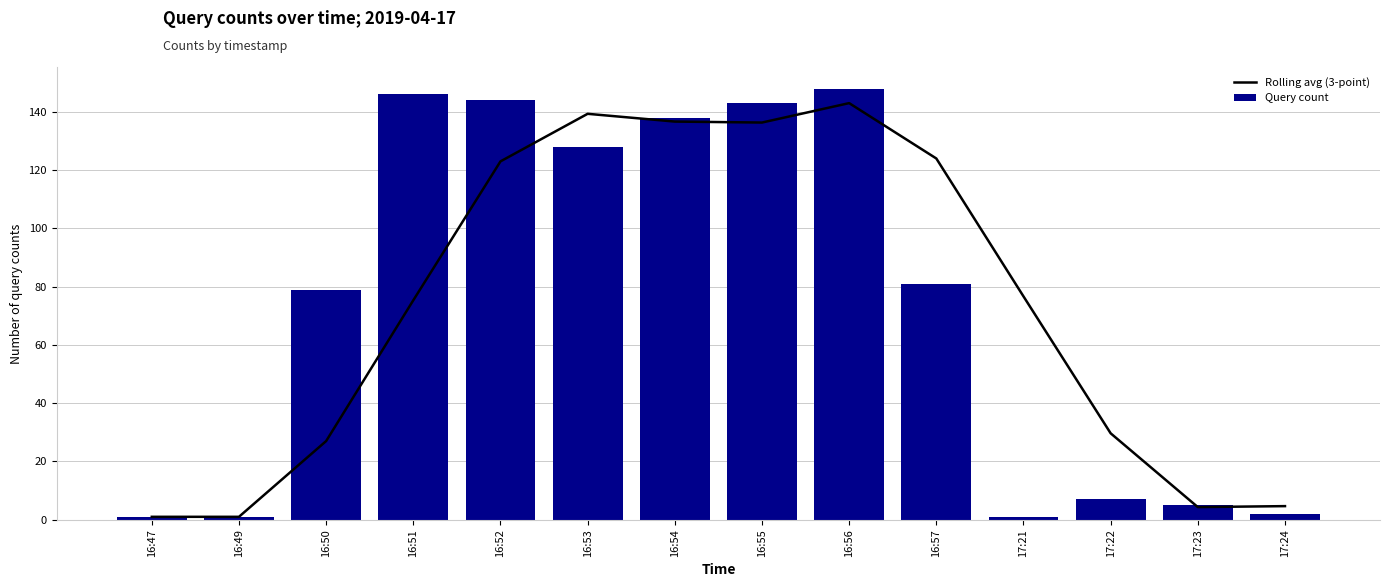

The value of Query count at 16:47 is 0.3. True or false?

False